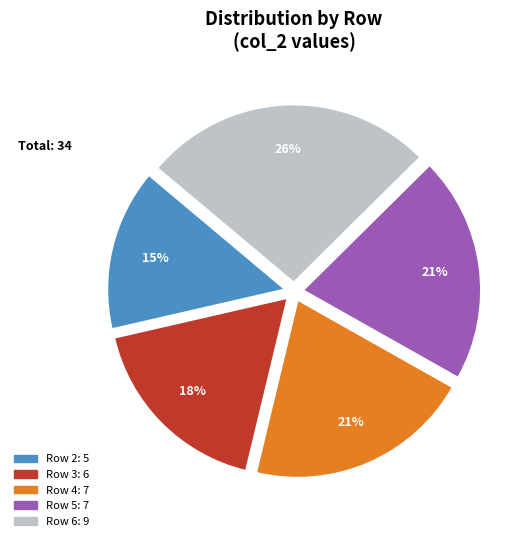

To the nearest percent, what is the average slice percentage?

20%